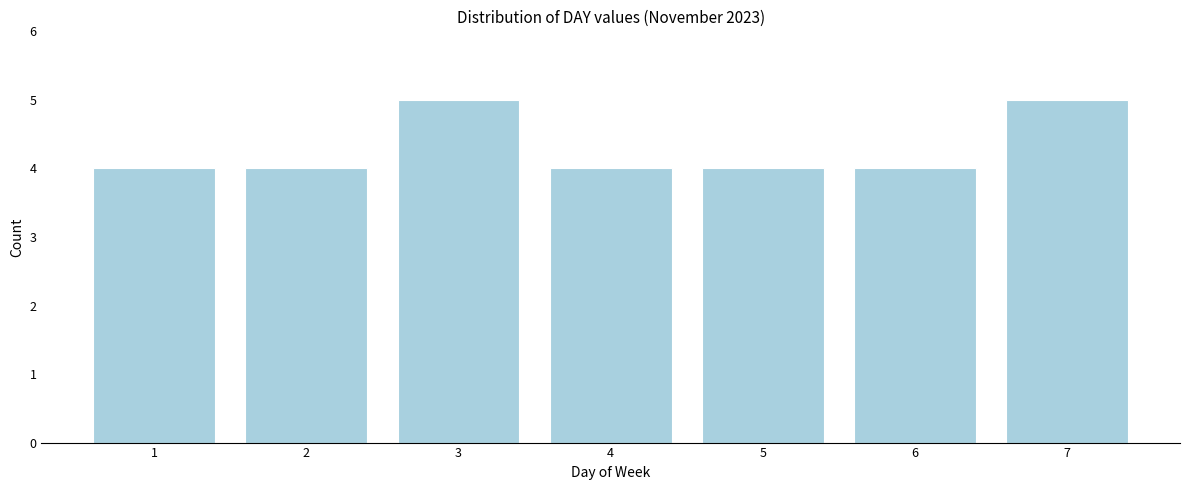

Reading right to left, extract all data points from this chart.

5	4	4	4	5	4	4